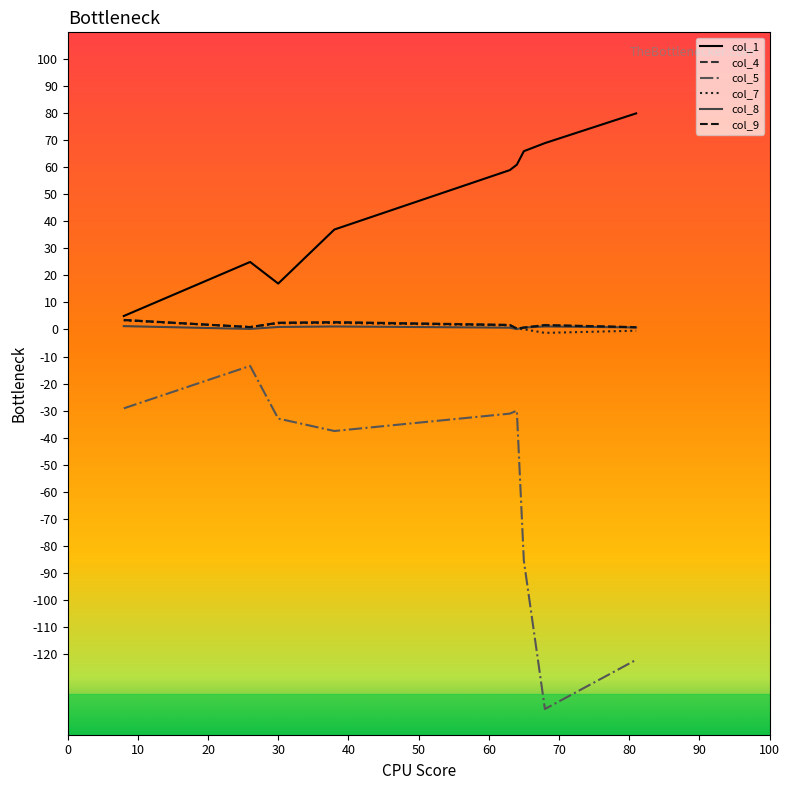

What is the lowest value of the col_5 series?

-140.5